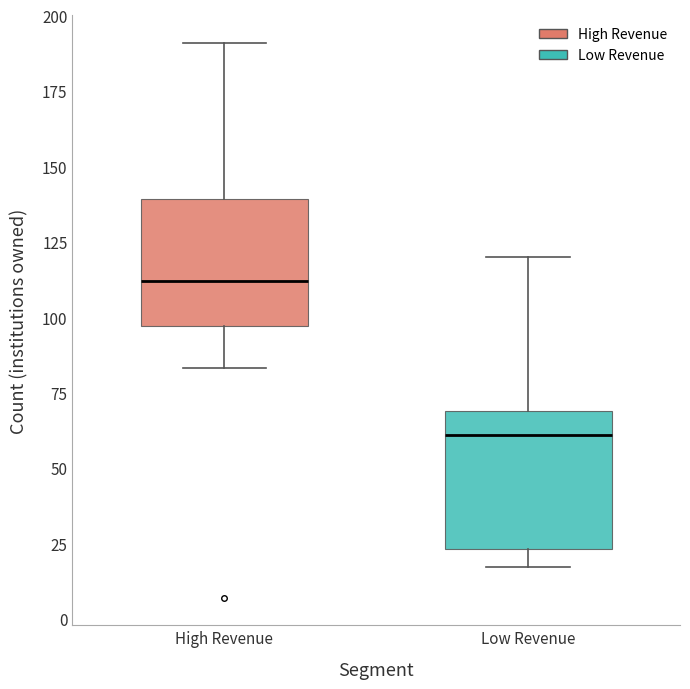

Reading left to right, transcribe this box plot: for each box, give where its median line is, the range the box spans, and where its two whiskers end, as read against the y-axis. The values are not printed on the chart, so give them approximately, as read against the axis.

High Revenue: median 110, box 95 to 140, whiskers 85 to 190
Low Revenue: median 60, box 25 to 70, whiskers 15 to 120